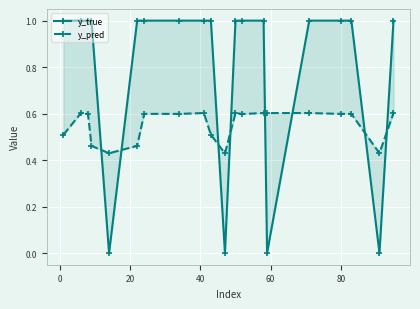

True or false: y_pred has a value of 0.2 at 40.

False